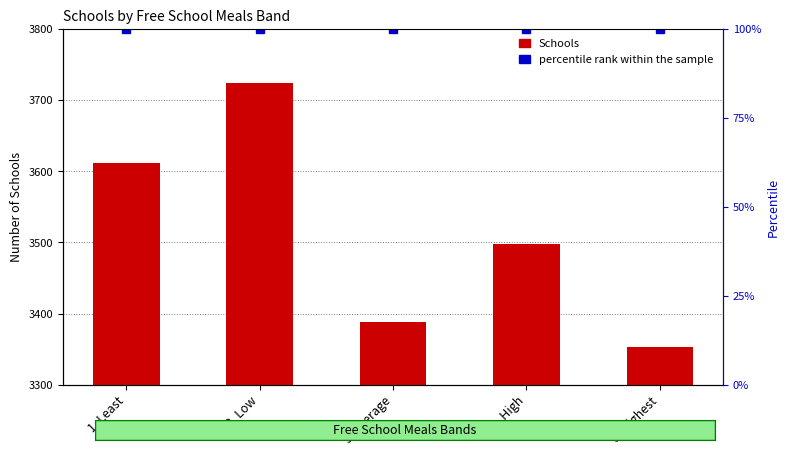

Which series changed the most between 3. Average and 4. High?

Schools